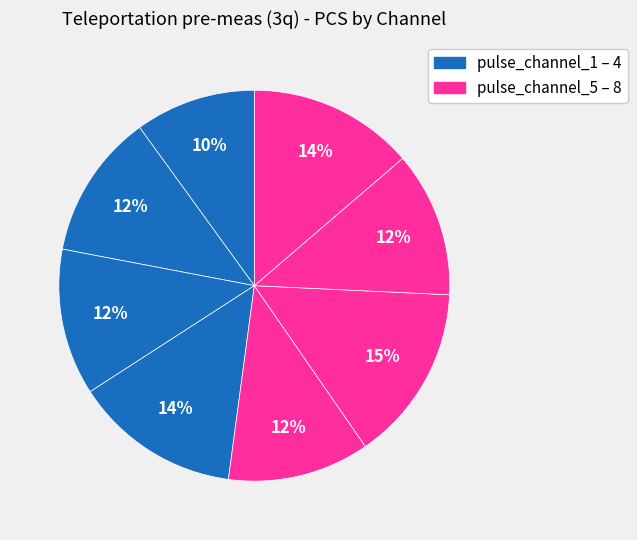

Count the number of slices in the pie.

8